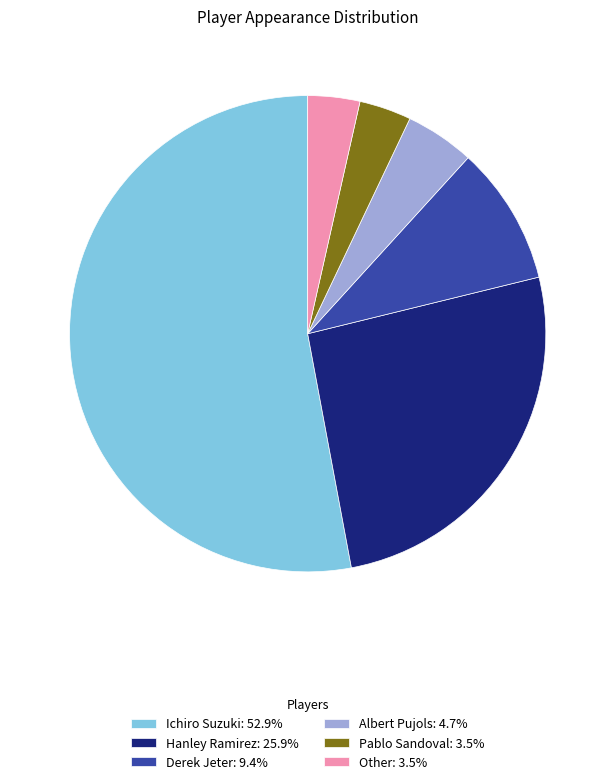

What is the largest slice in the pie chart?

Ichiro Suzuki